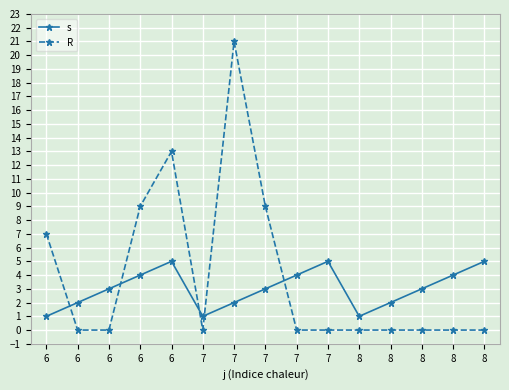

Where is the first local minimum for R?

7